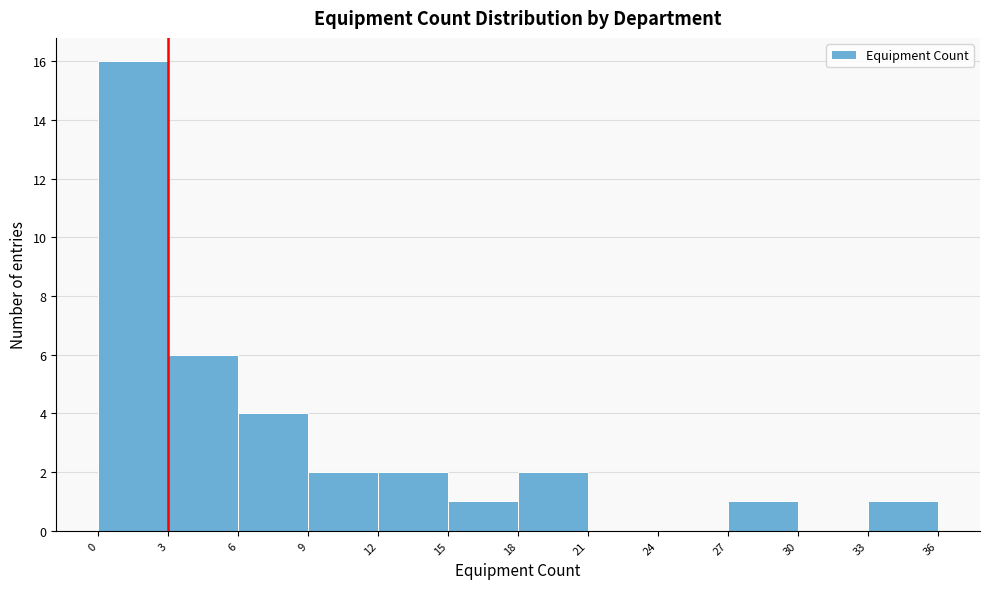

Reading left to right, transcribe this chart: for each bar, give the range it covers on the x-axis and its height. The values are not printed on the chart, so give them approximately, as read against the axis.

0 to 3: 16
3 to 6: 6
6 to 9: 4
9 to 12: 2
12 to 15: 2
15 to 18: 1
18 to 21: 2
21 to 24: 0
24 to 27: 0
27 to 30: 1
30 to 33: 0
33 to 36: 1